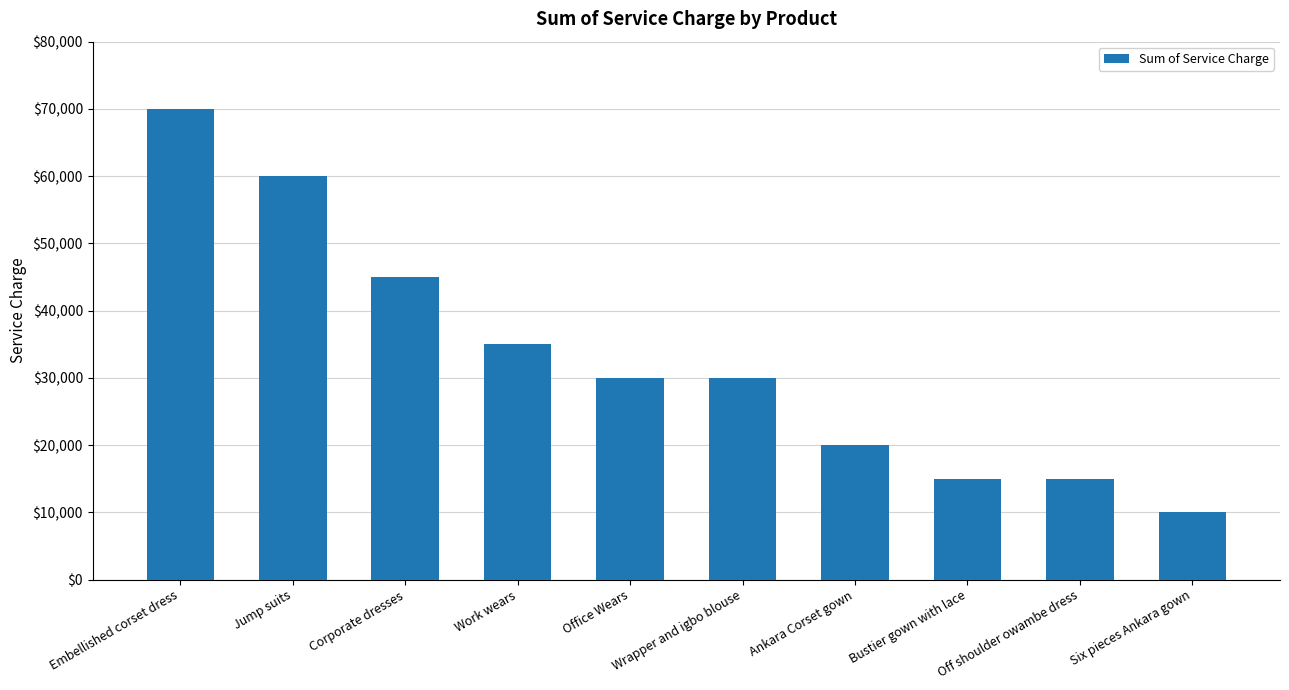

What is the label of the 6th bar from the right?

Office Wears